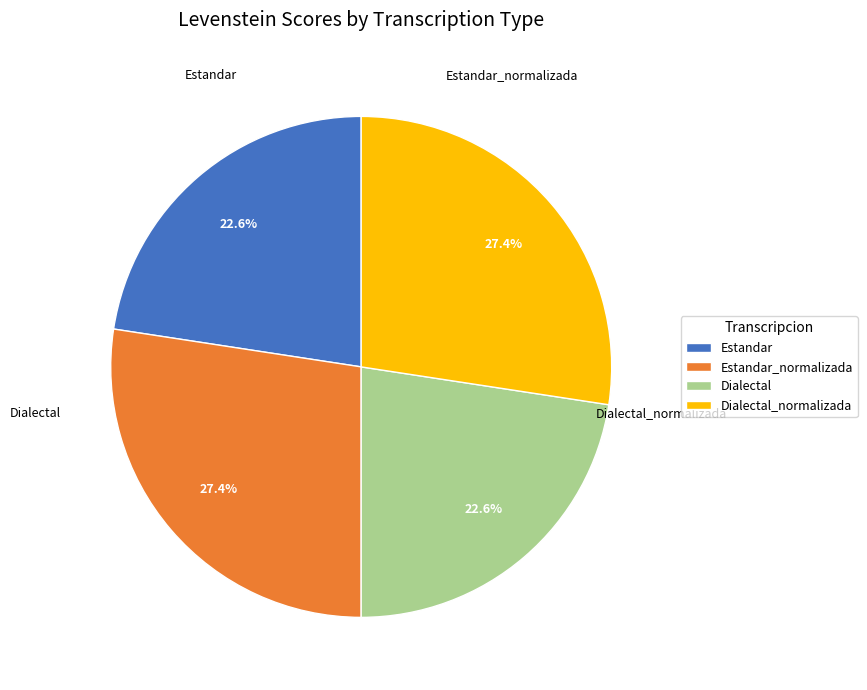

Between Estandar and Dialectal_normalizada, which is larger?

Dialectal_normalizada